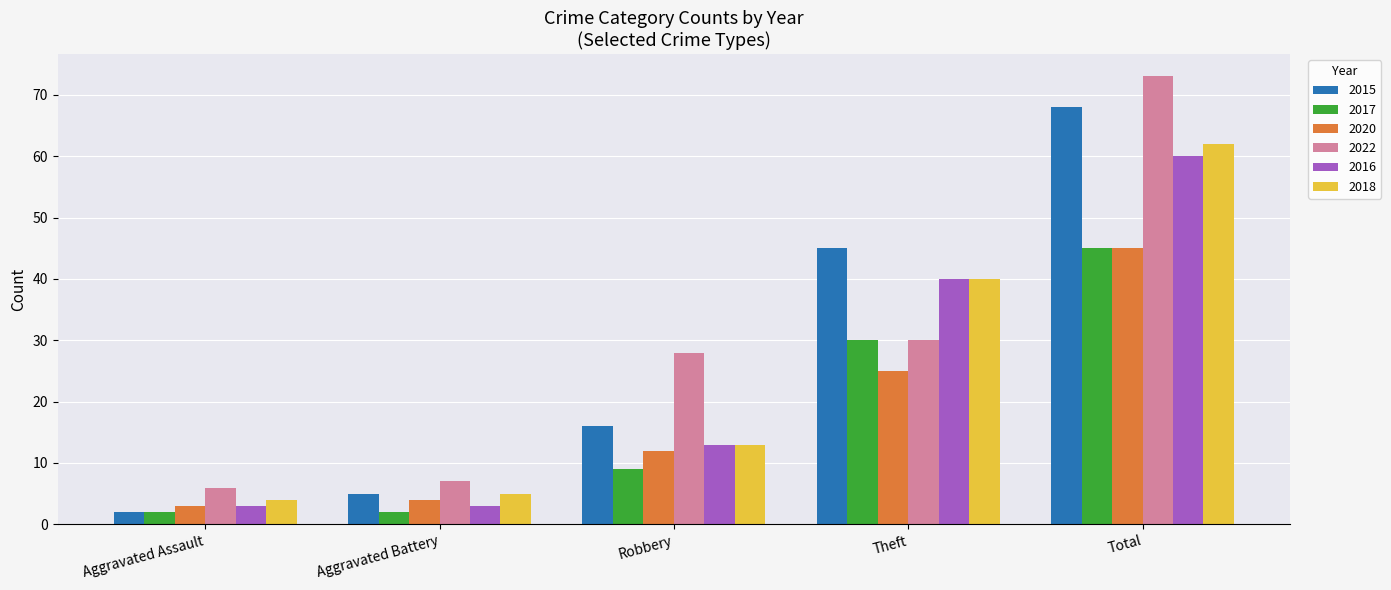

What is the sum of the 2016 values at Aggravated Assault and Robbery?

16